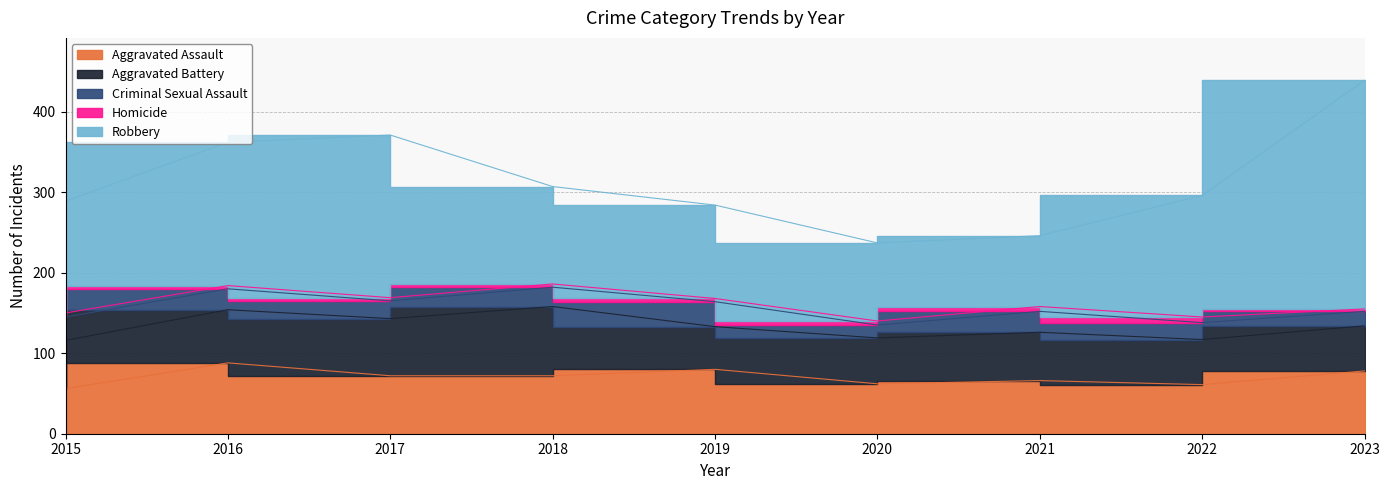

Where is the first local minimum for Criminal Sexual Assault?

2017